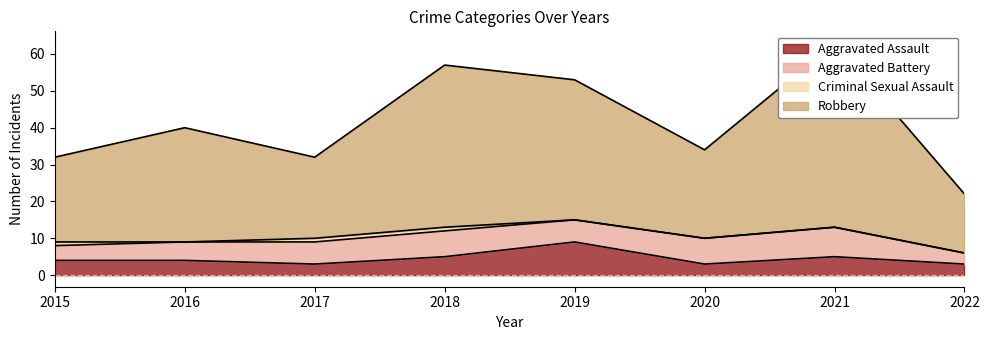

Which series has the largest total across all categories?

Robbery